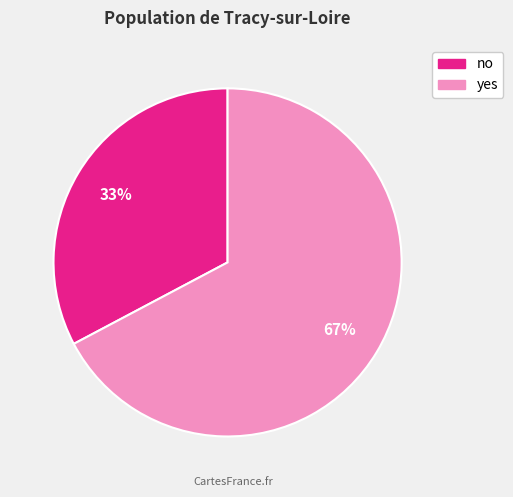

Is no the majority of the pie?

No